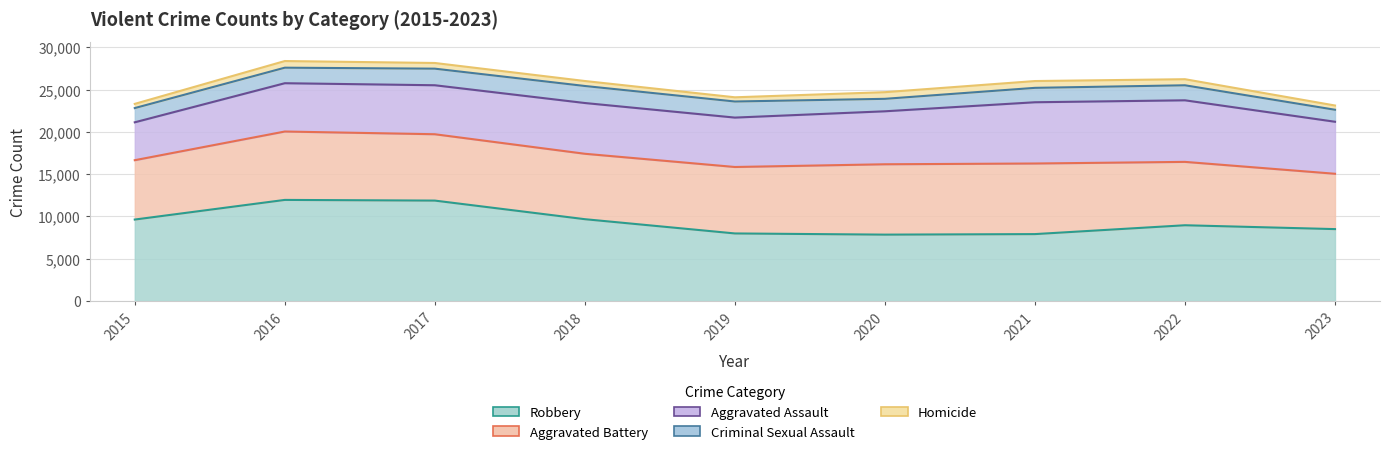

What is the minimum value shown in the chart?

496